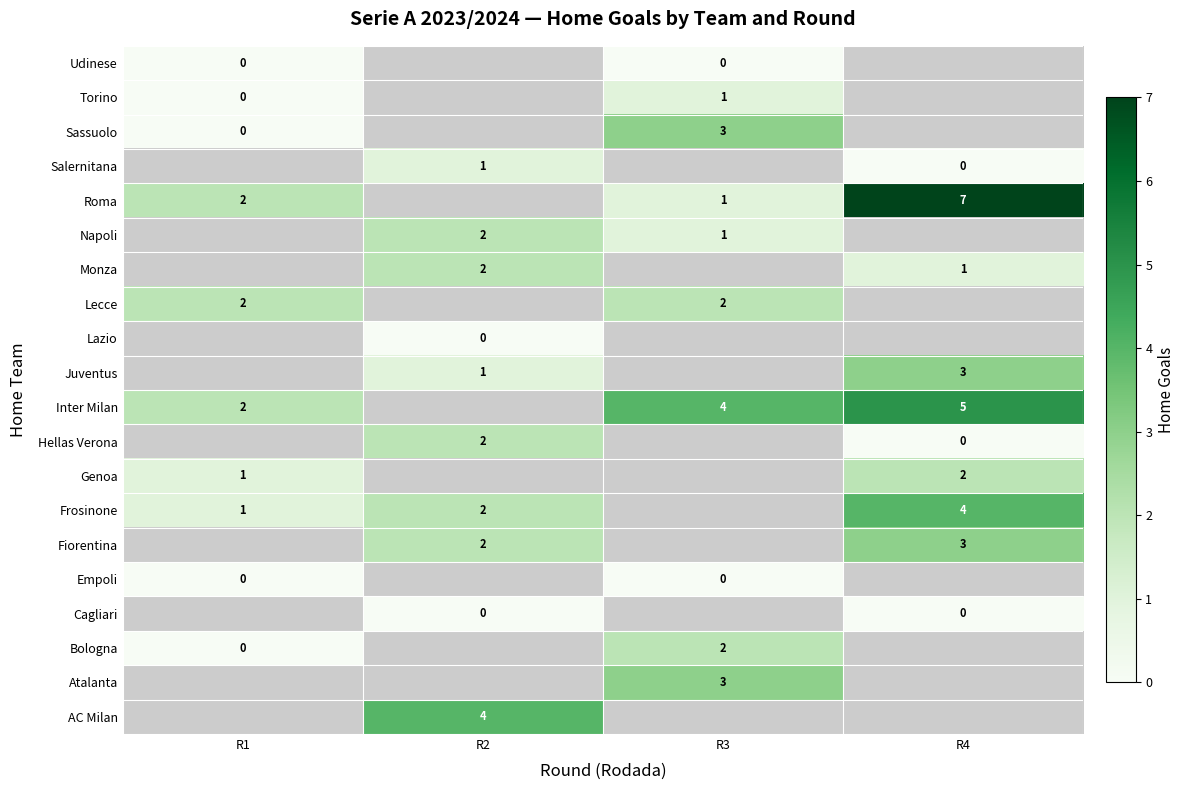

Is it true that AC Milan equals 4 at R2?

True